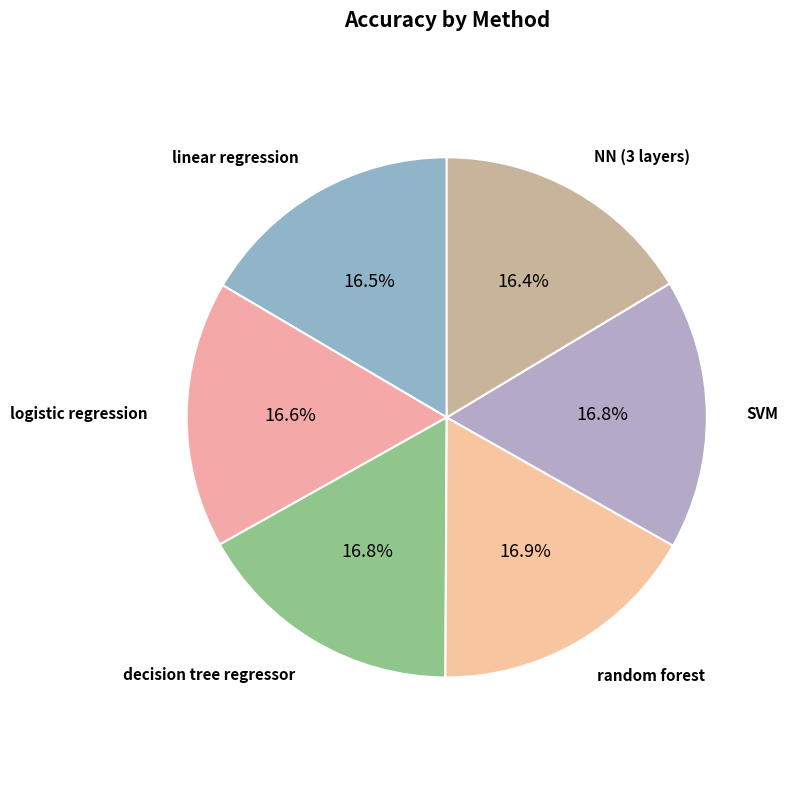

Is the sum of decision tree regressor and NN (3 layers) greater than half?

No